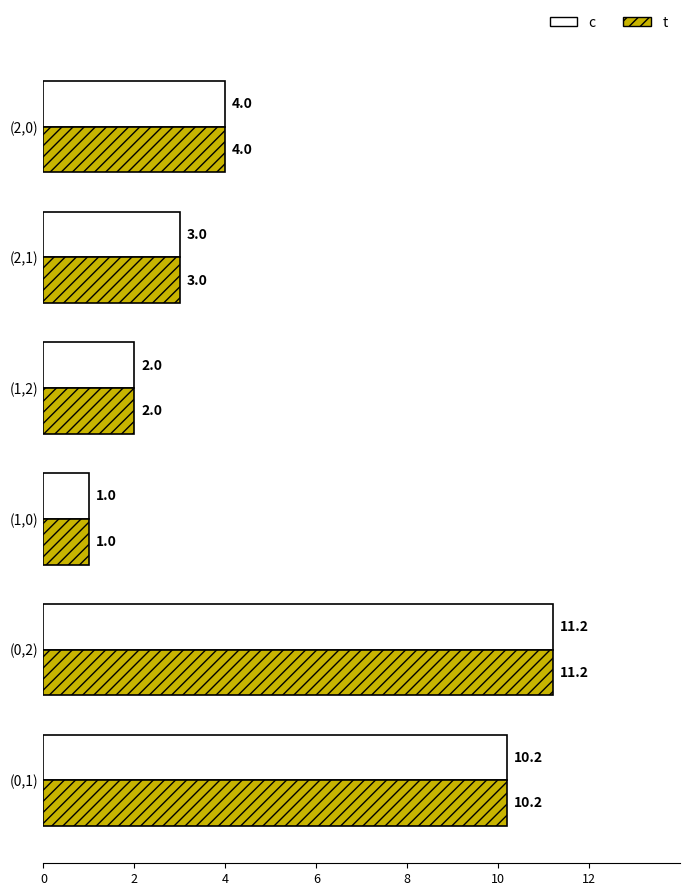

At which category is the sum across all series the highest?

(0,2)